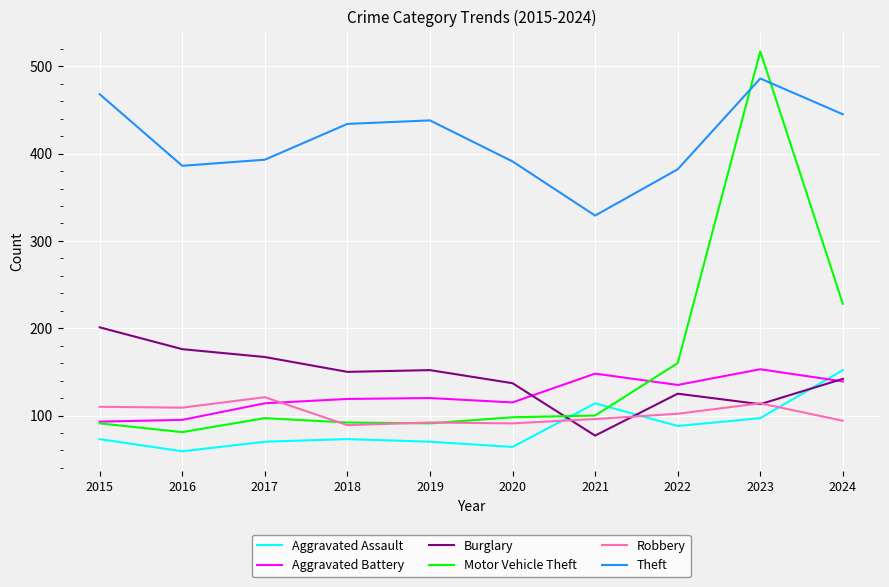

What is the sum of all Robbery values?

1018